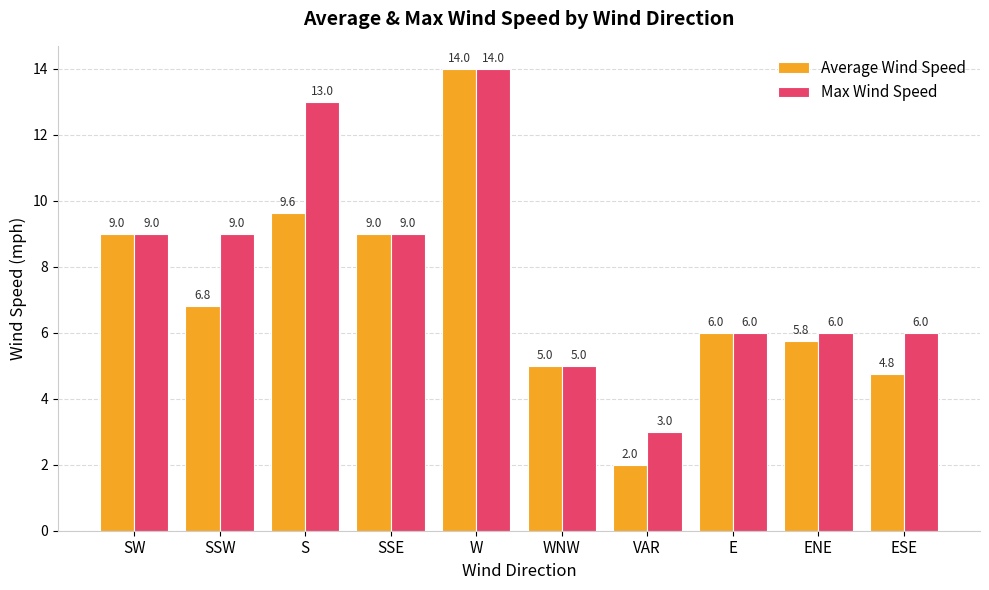

Reading left to right, transcribe all the data shown in this chart.

Average Wind Speed: SW=9.0	SSW=6.8	S=9.6	SSE=9.0	W=14.0	WNW=5.0	VAR=2.0	E=6.0	ENE=5.8	ESE=4.8
Max Wind Speed: SW=9.0	SSW=9.0	S=13.0	SSE=9.0	W=14.0	WNW=5.0	VAR=3.0	E=6.0	ENE=6.0	ESE=6.0